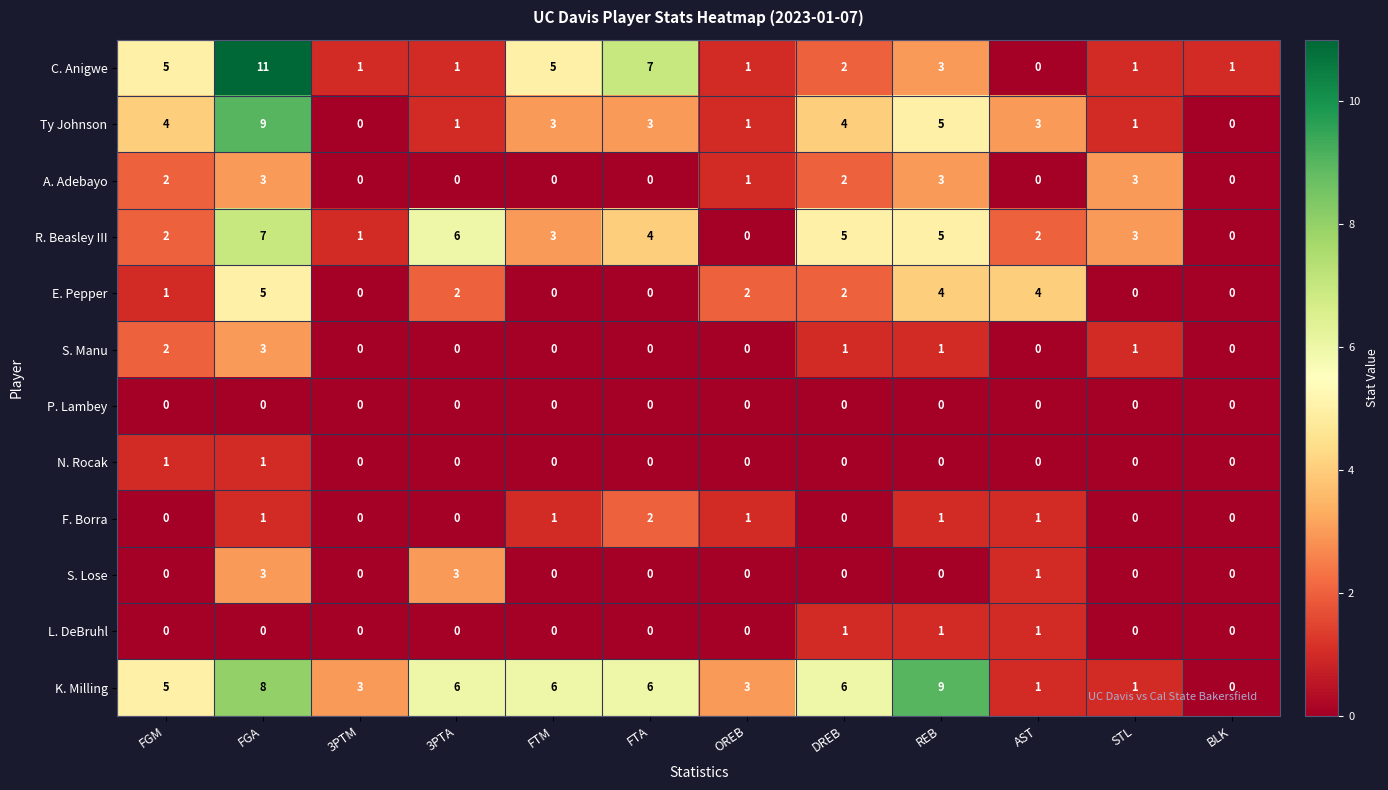

What is the difference between the second highest and minimum values in the Ty Johnson series?

5